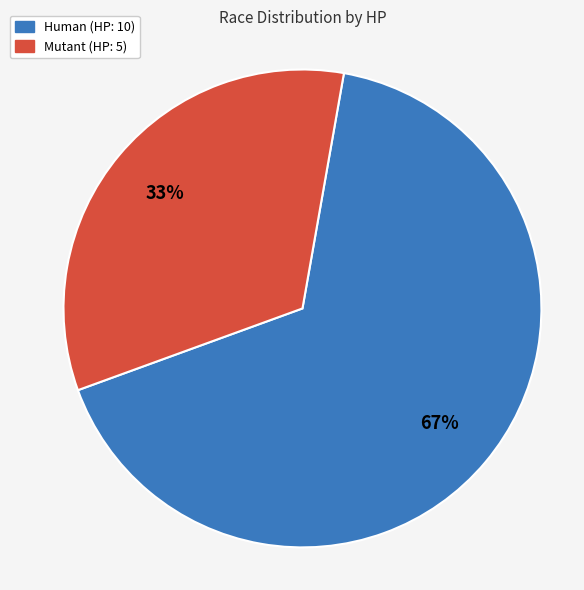

Do Mutant and Human together represent more than half of the pie?

Yes